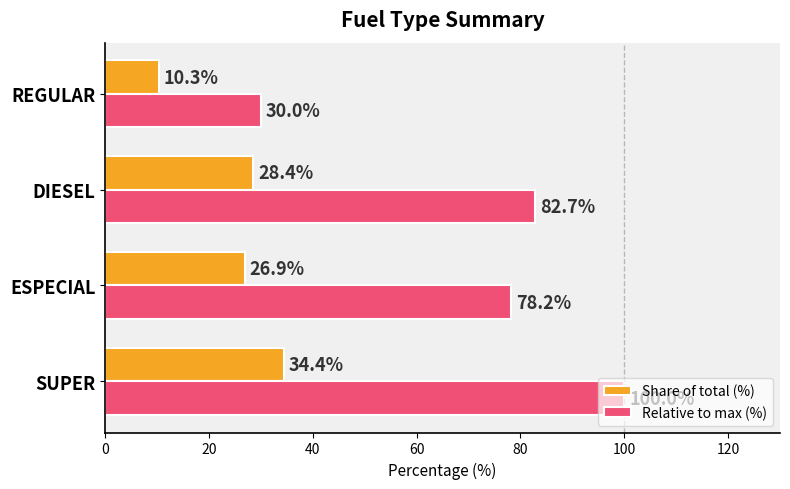

What is the spread (max minus min) of values at SUPER?

65.6